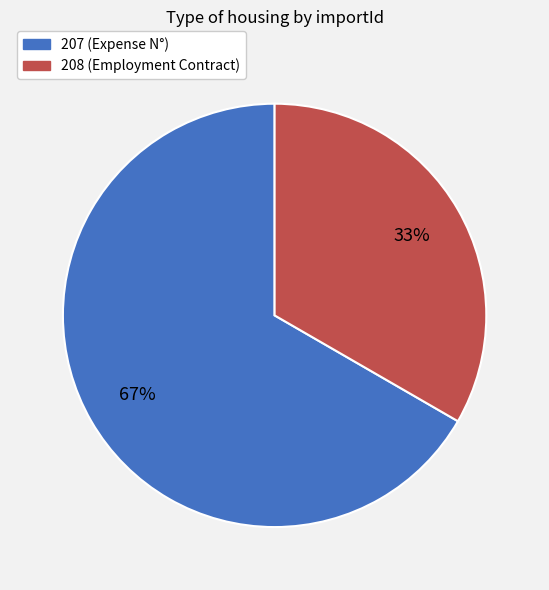

How many segments does this pie chart have?

2